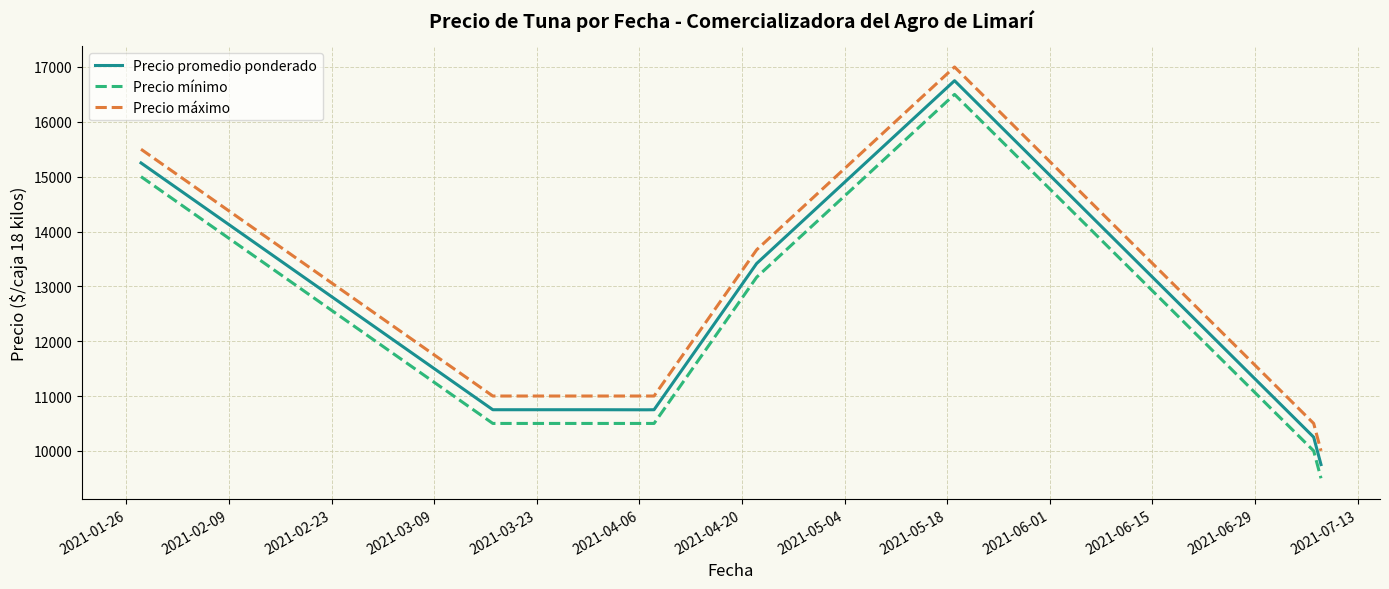

What is the smallest value displayed?

9500.0